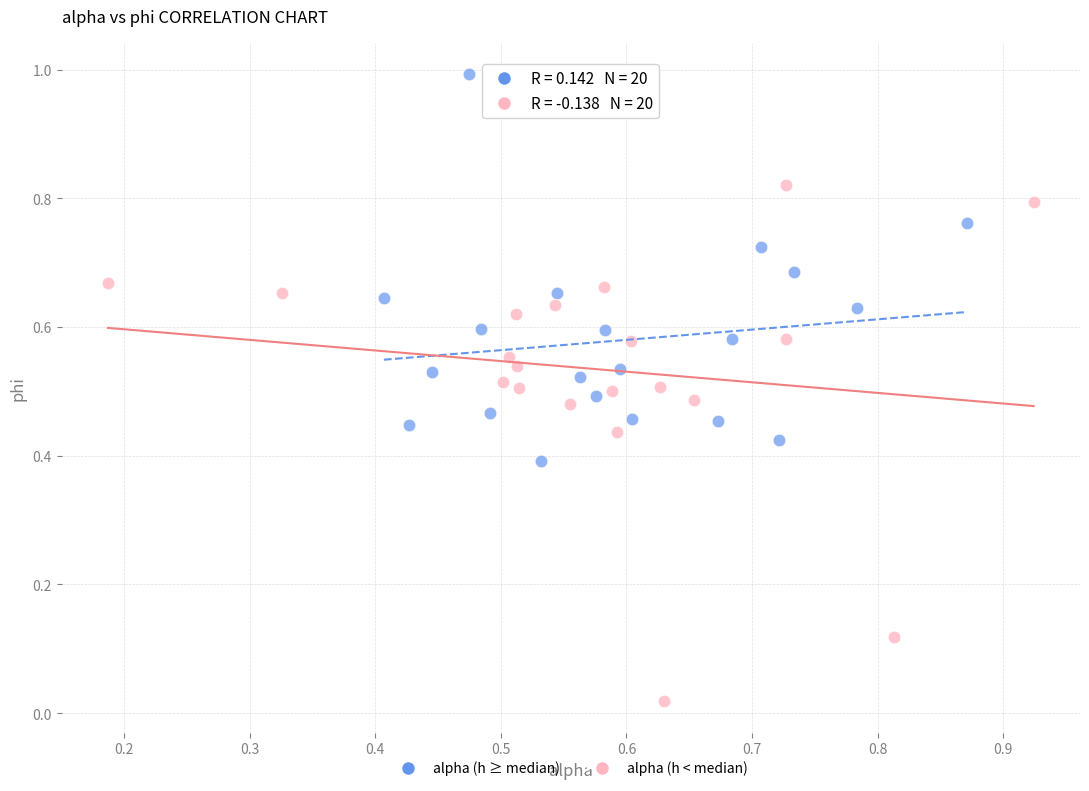

Which series reaches the maximum Y coordinate?

alpha (h ≥ median)